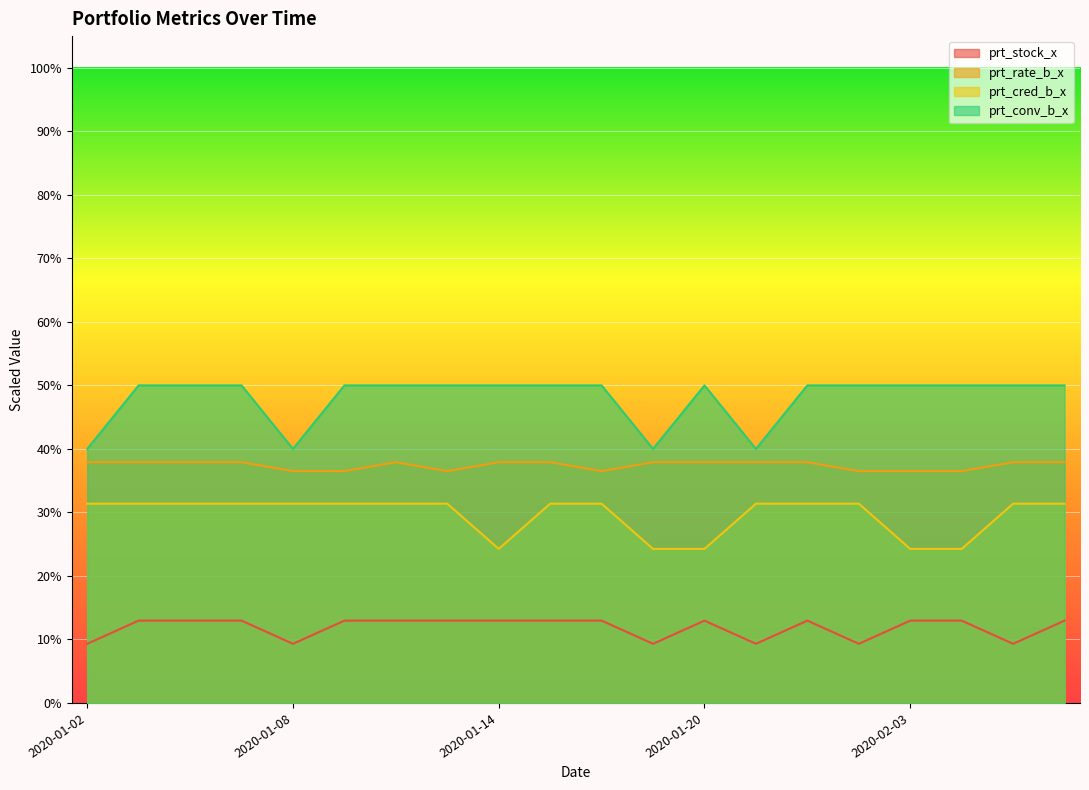

Where is the first local minimum for prt_conv_b_x?

2020-01-08